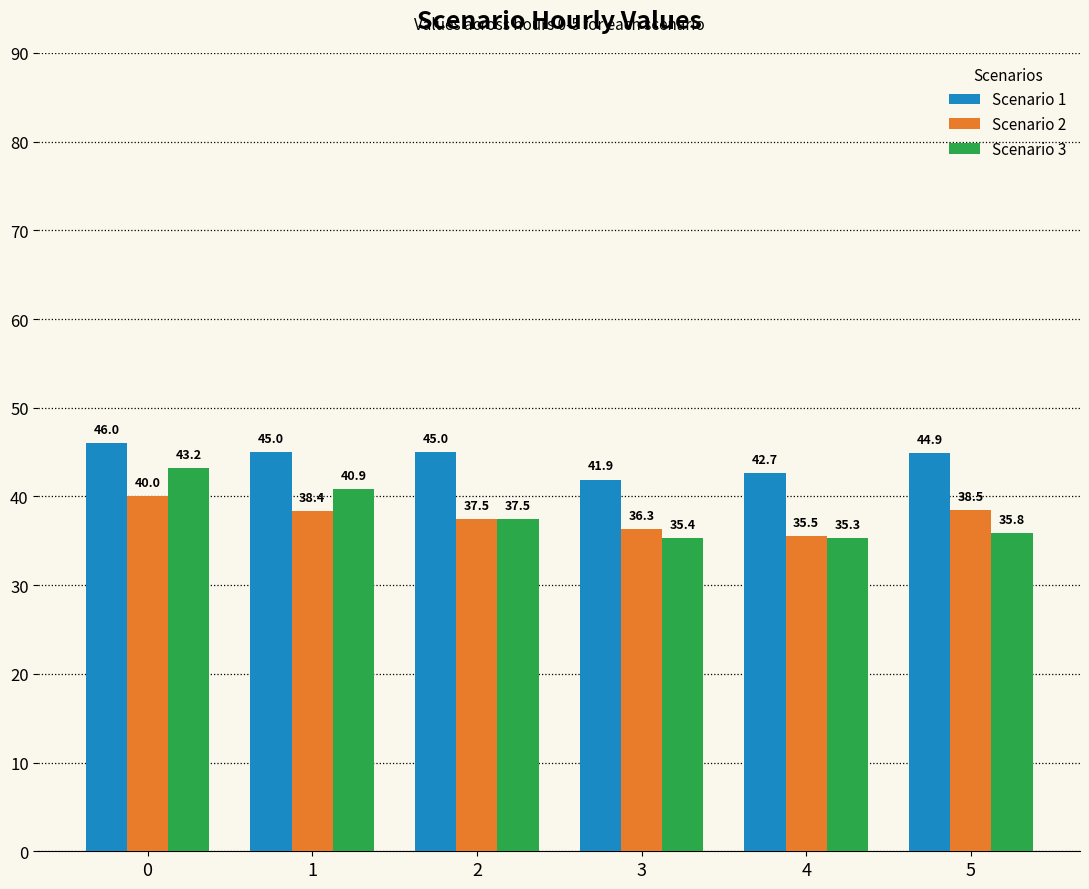

What is the value of the Scenario 2 bar at the 1st from the left?

40.0